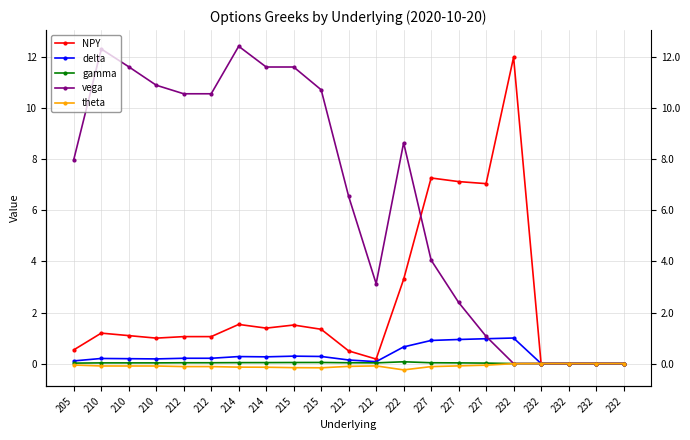

In NPY, how many points are higher than both neighbors (excluding endpoints)?

5